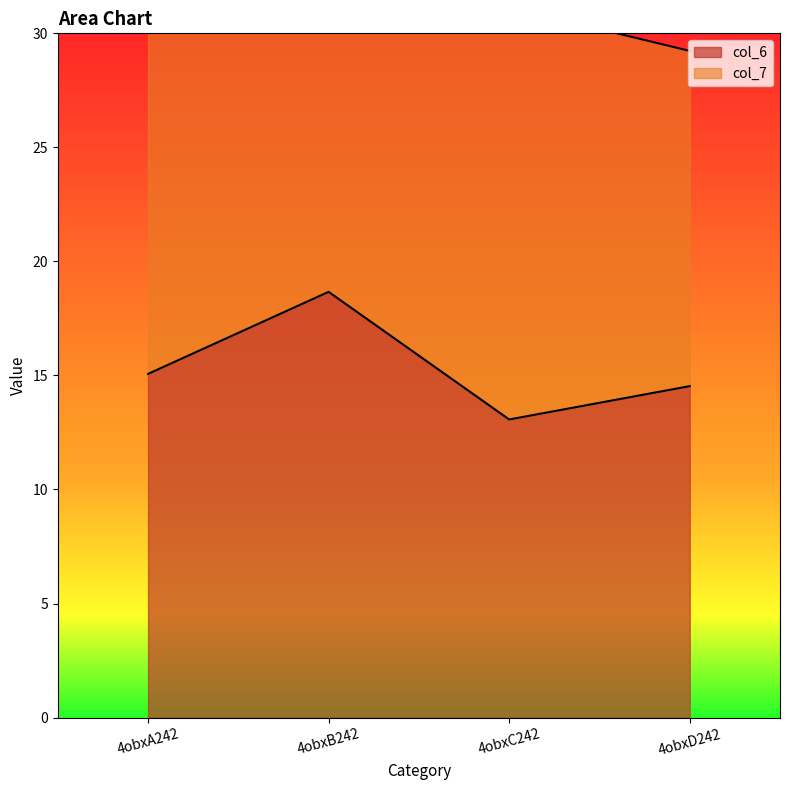

What is the change in value from 4obxA242 to 4obxD242?

-0.5